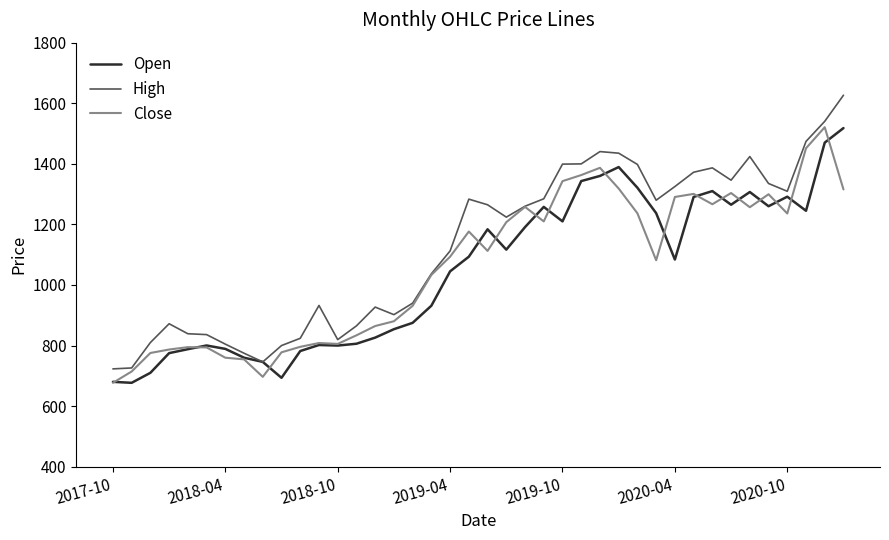

Which series has the largest total across all categories?

High